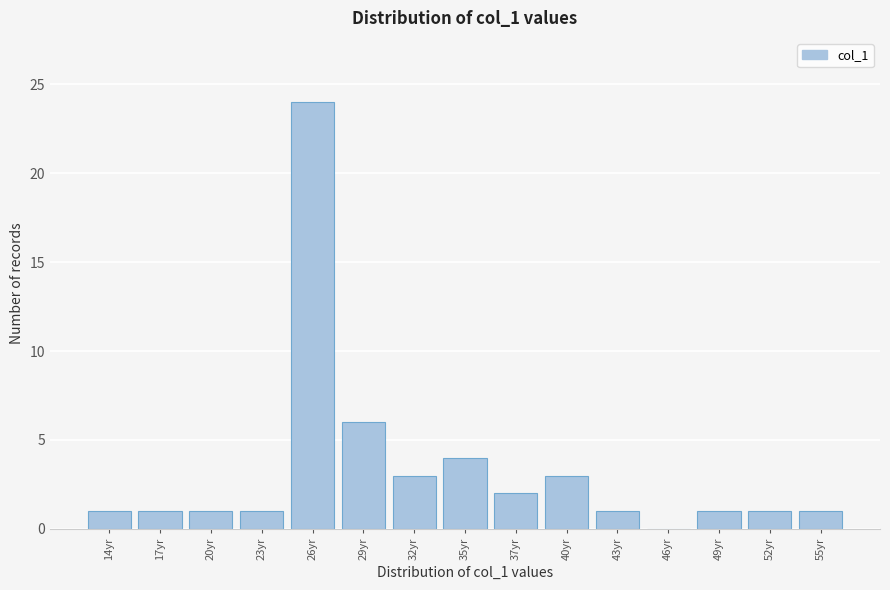

Reading right to left, what are all the values shown in this chart?

55yr=1	52yr=1	49yr=1	46yr=0	43yr=1	40yr=3	37yr=2	35yr=4	32yr=3	29yr=6	26yr=24	23yr=1	20yr=1	17yr=1	14yr=1